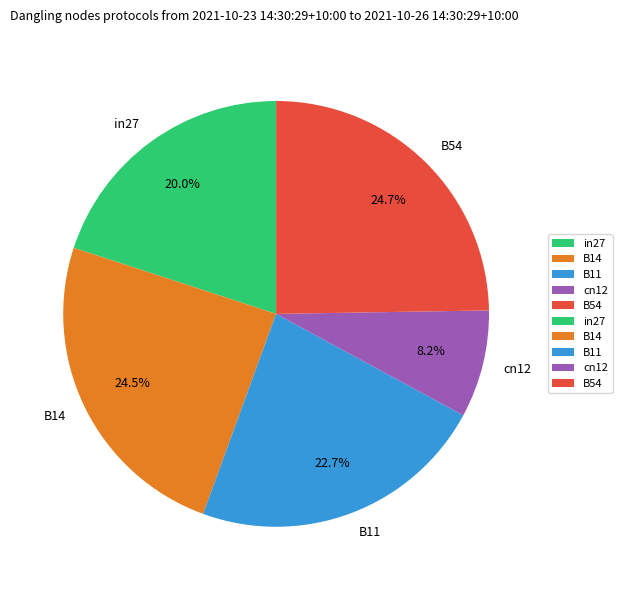

What percentage is the B54 slice, to the nearest percent?

25%